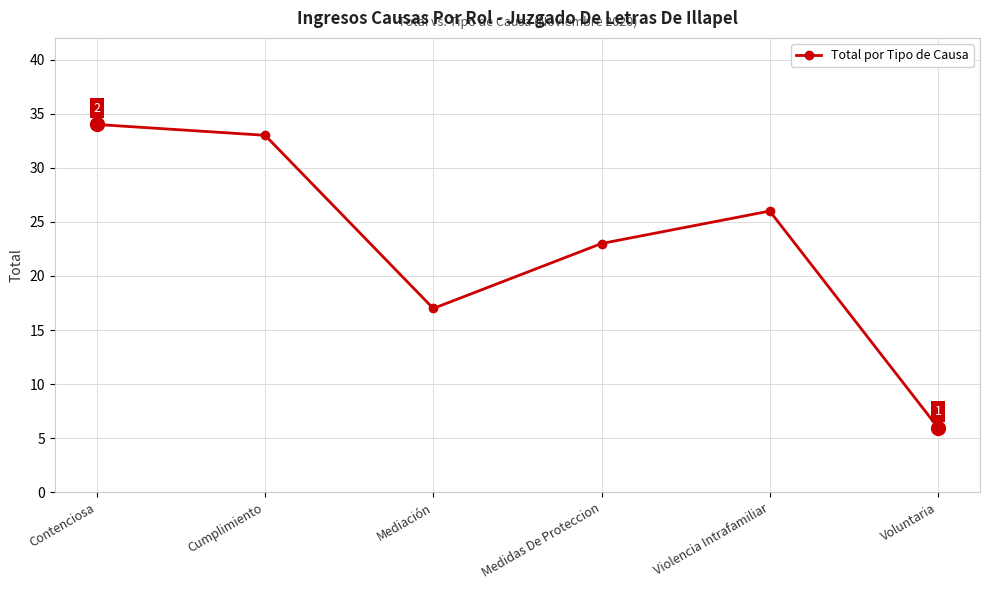

What is the difference between the maximum and second lowest values?

17